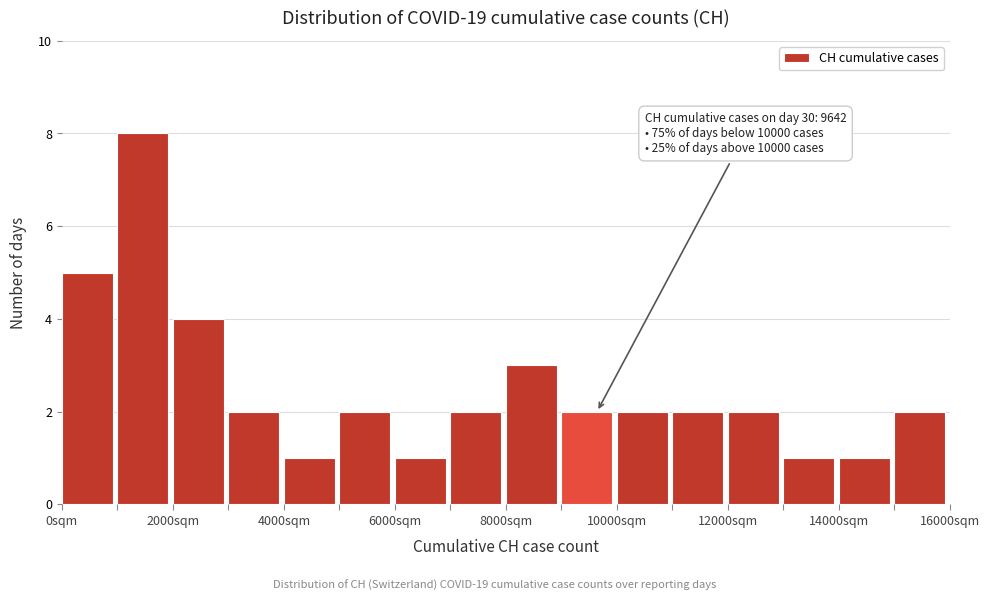

Over which range of the x-axis is the bar tallest?

1000 to 2000